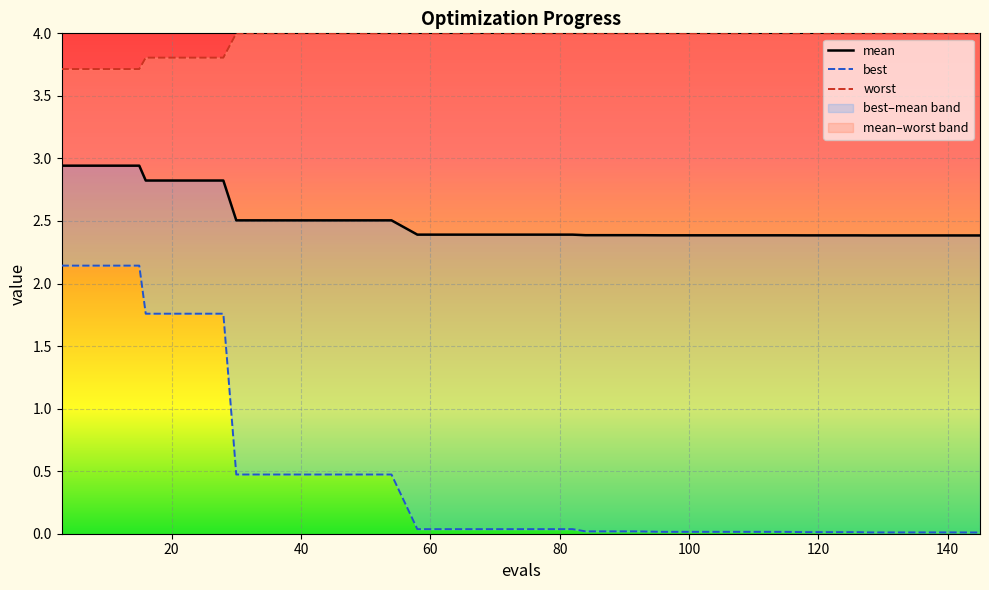

What is the average value of the mean series?

2.5